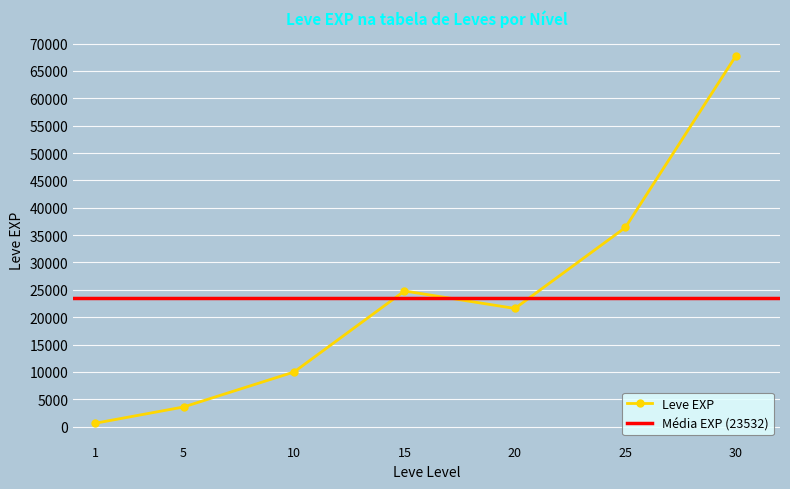

True or false: the data shows 43038 at 15.

False